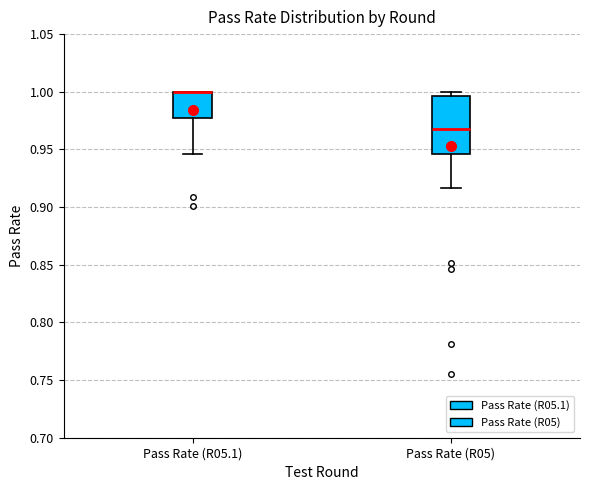

Where does the median line of the box for Pass Rate (R05) sit on the y-axis? The values are not printed on the chart, so give them approximately, as read against the axis.

0.965